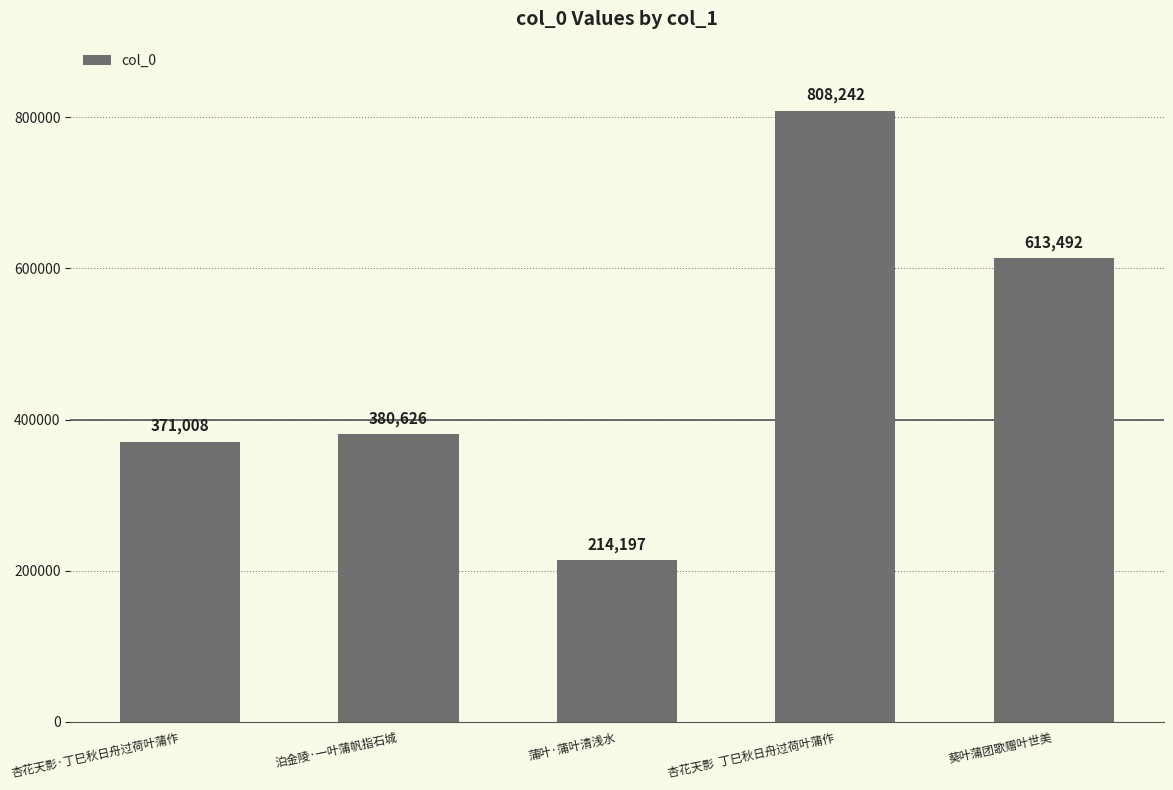

What is the minimum value shown in the chart?

214197